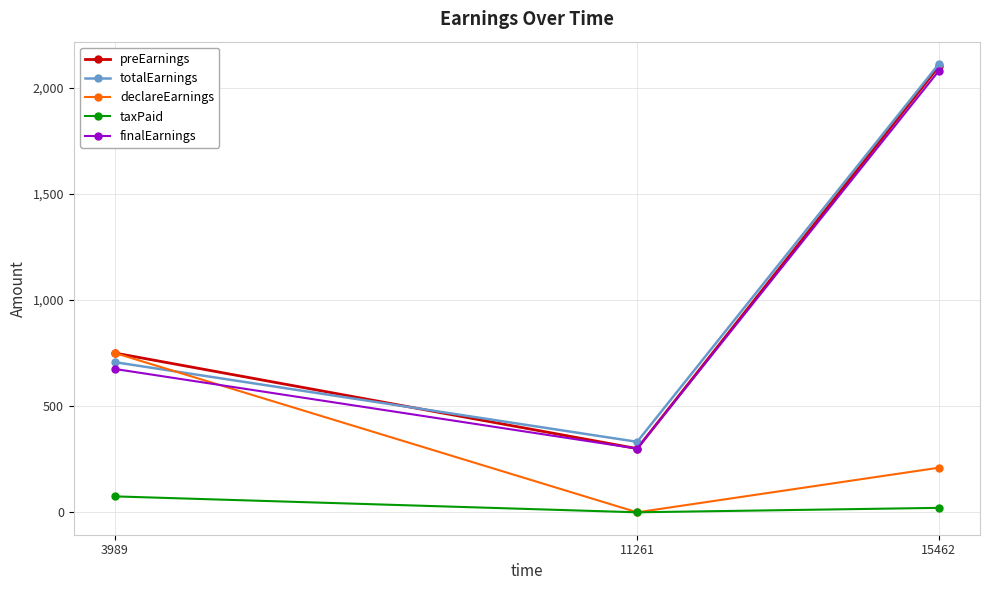

At how many categories does at least one series exceed 1516?

1